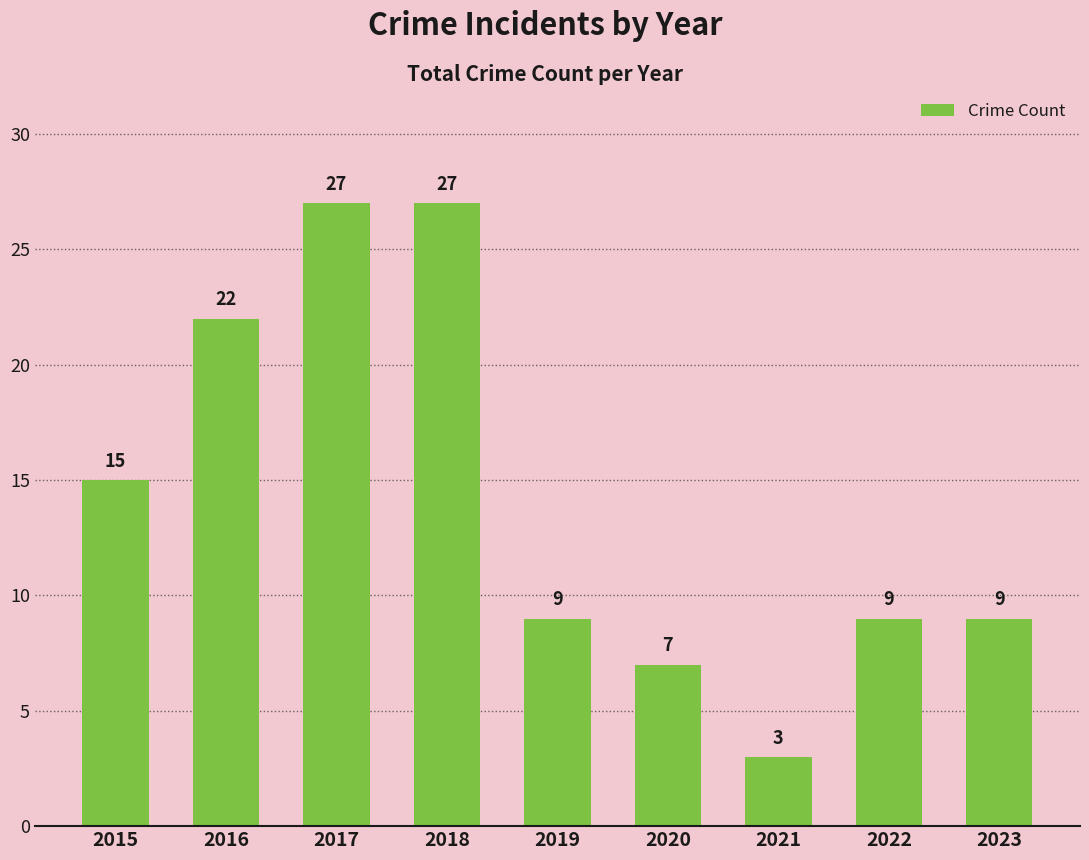

What is the difference between the maximum and minimum values?

24